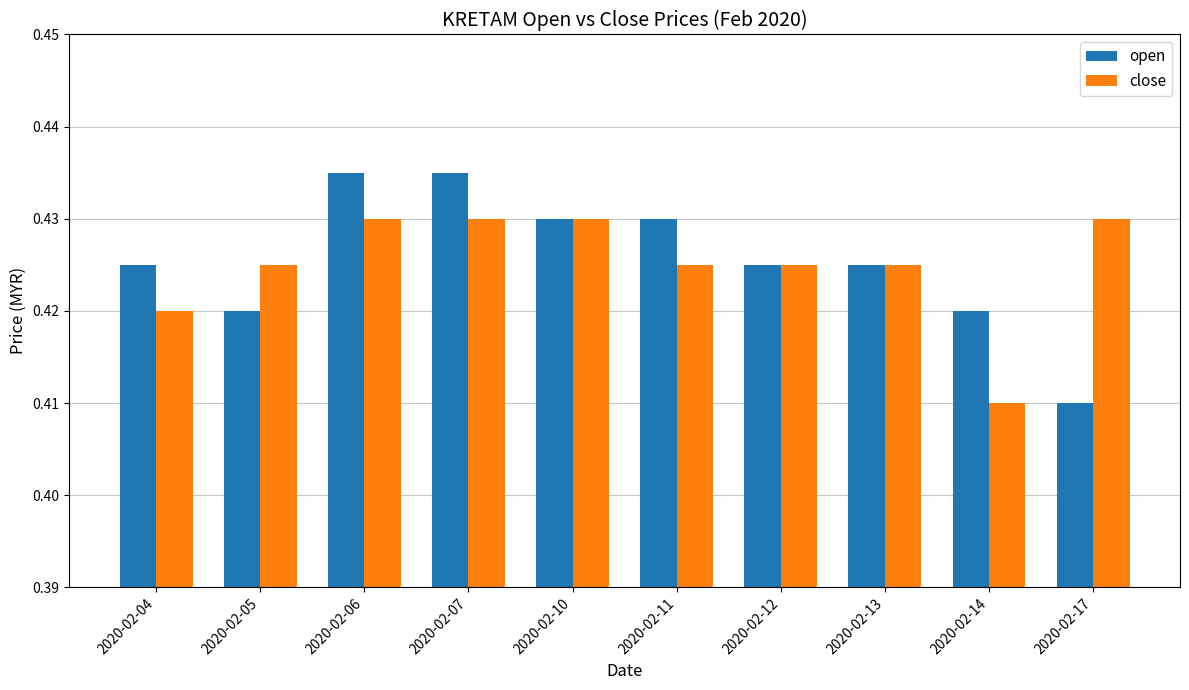

At how many categories does at least one series exceed 0?

10